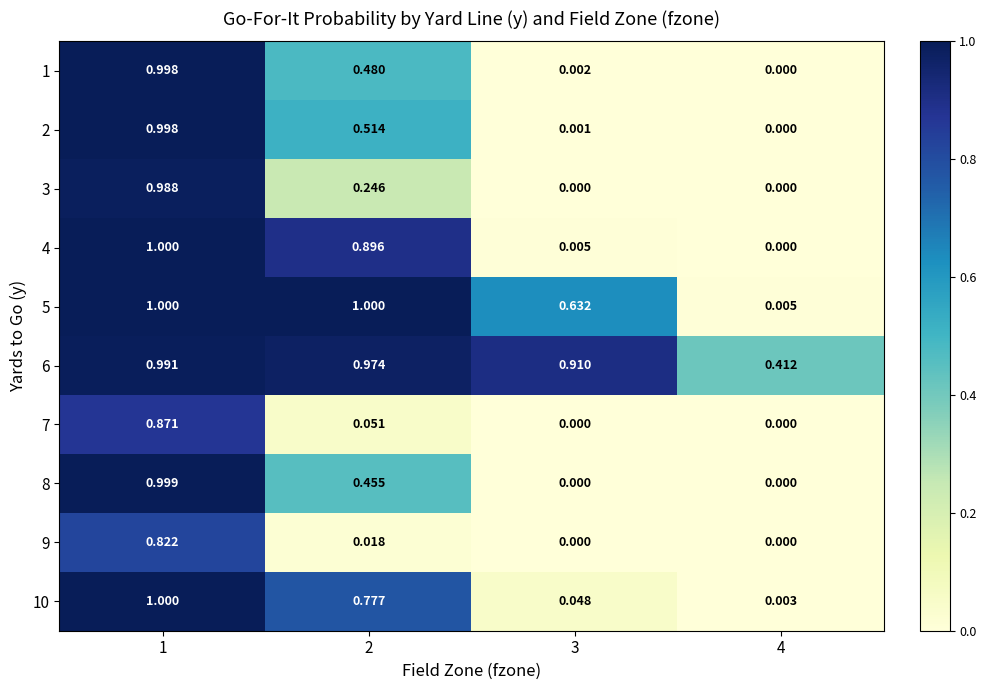

Is the value of 3 at 2 greater than the value of 4 at 3?

Yes